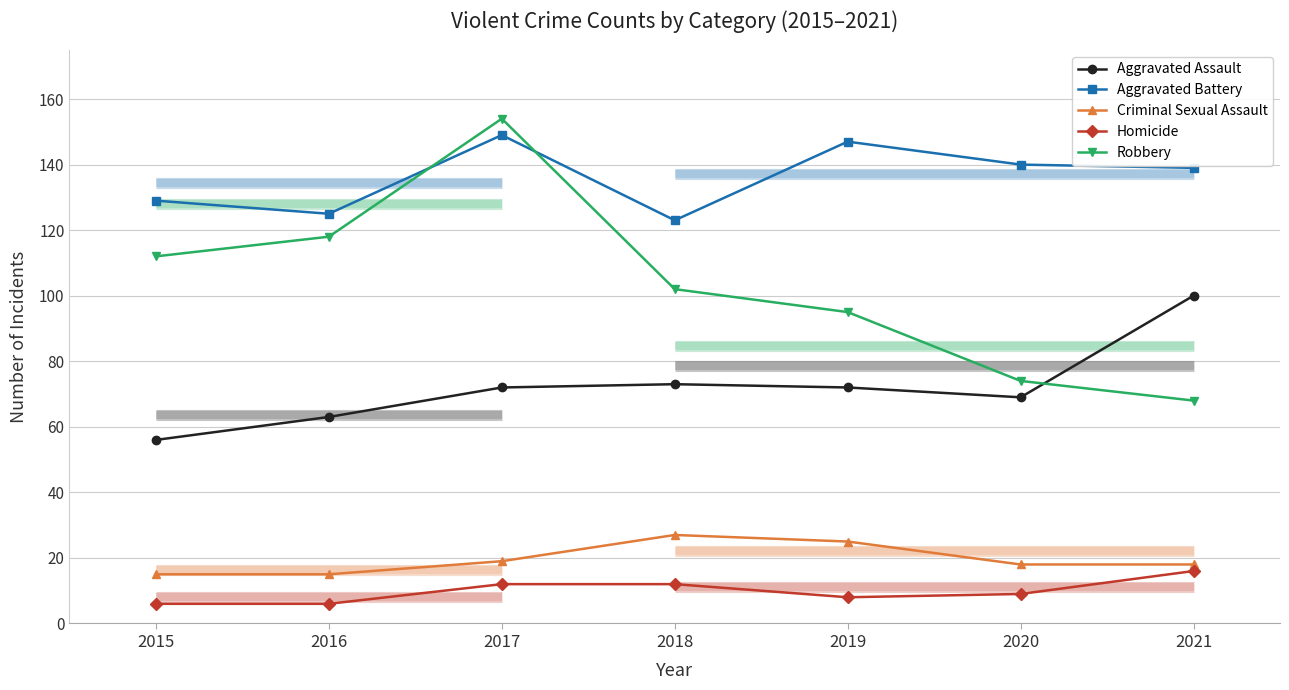

The Aggravated Battery series shows 257 at 2019. True or false?

False